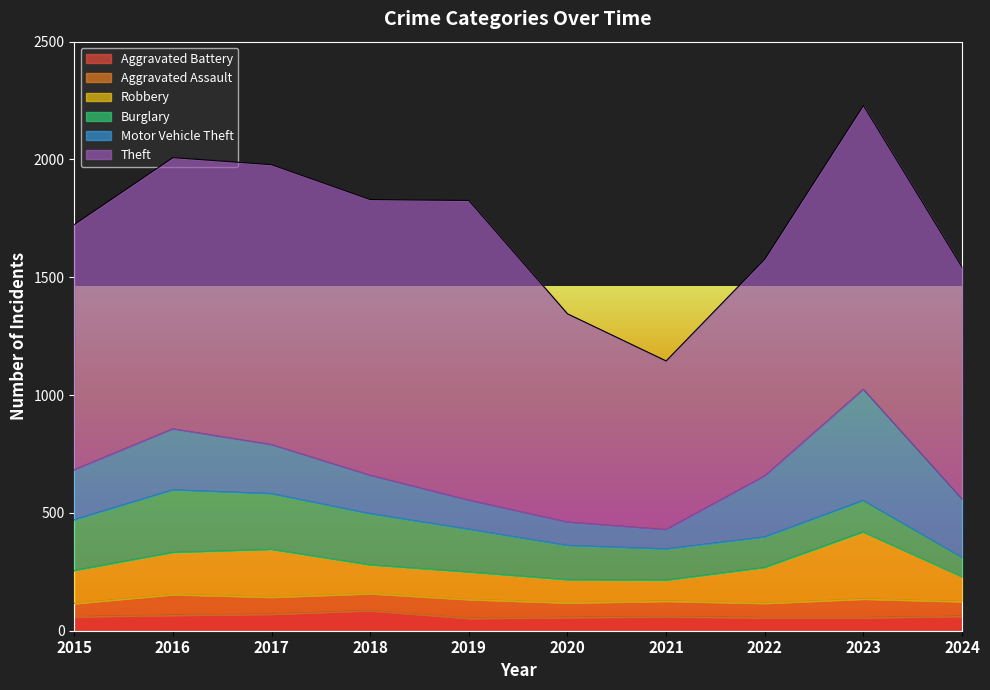

True or false: Motor Vehicle Theft has more than 0 points higher than both neighbors.

True